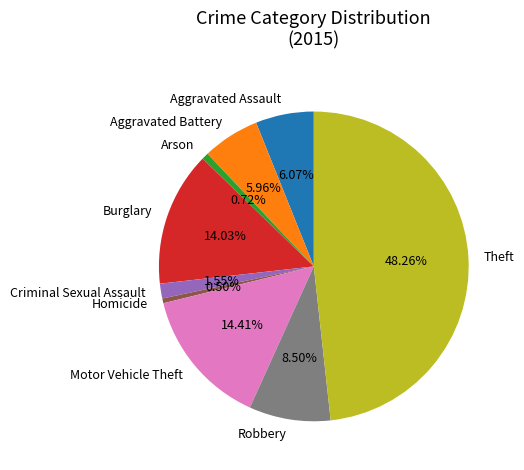

To the nearest percent, what is the average slice percentage?

11%